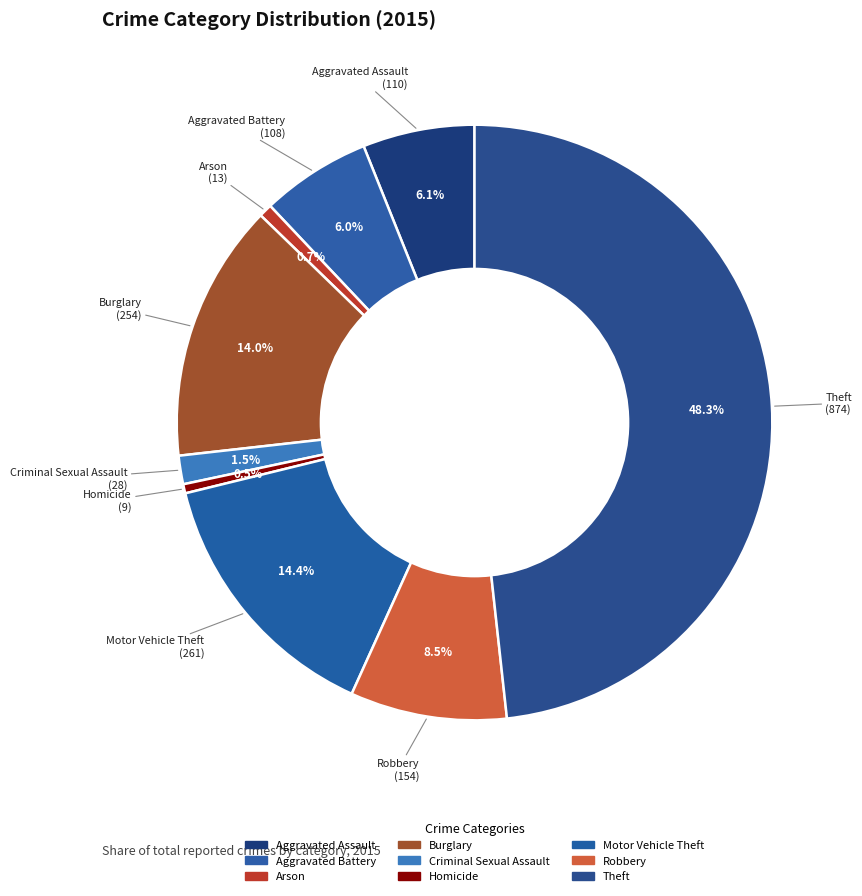

The Theft slice represents 57% of the pie. True or false?

False